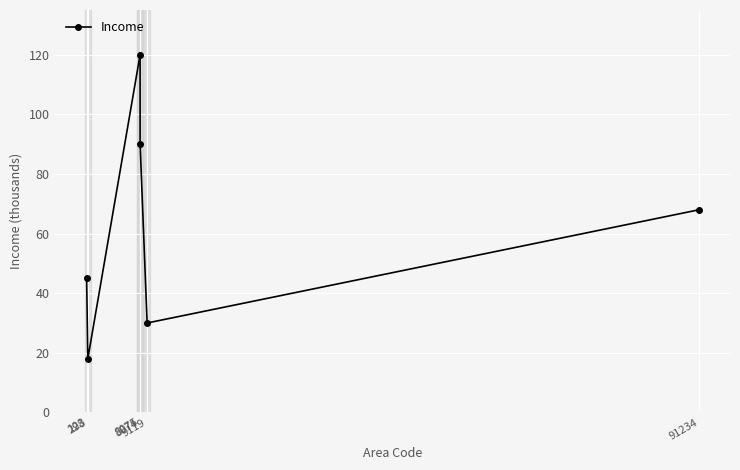

Rank the categories by value from lowest to highest.

298, 9119, 123, 91234, 8075, 8074